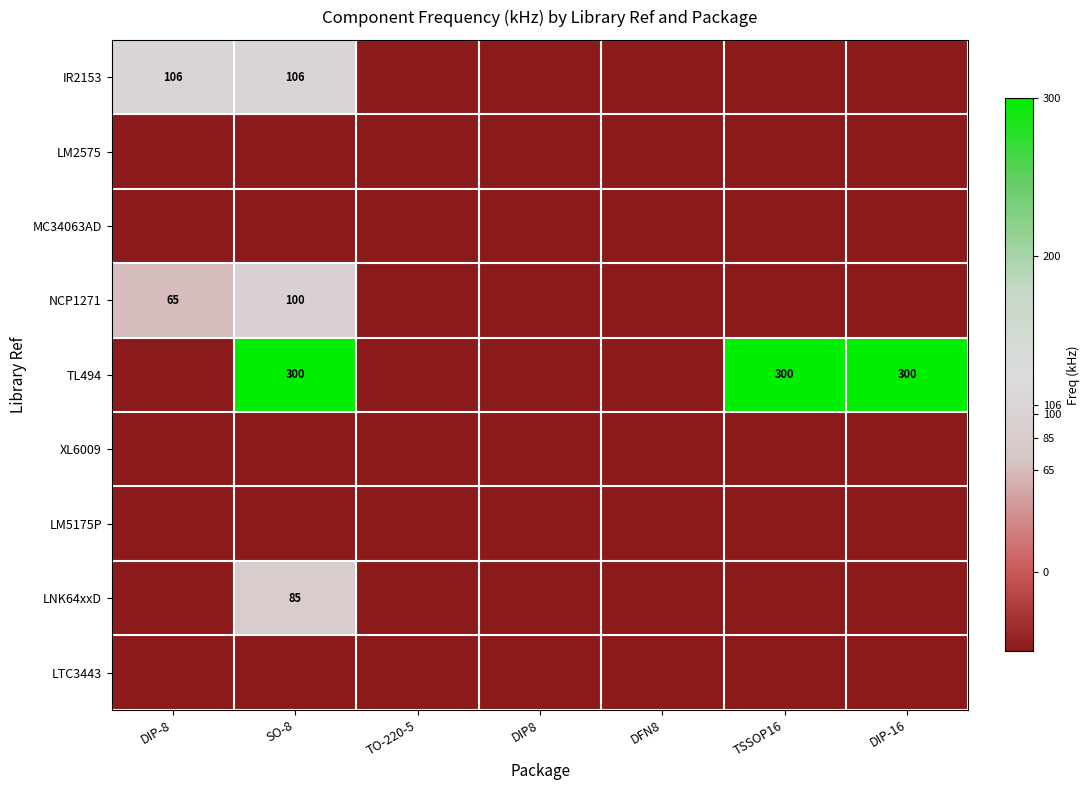

Which has a higher value, DIP-16 or TSSOP16?

DIP-16